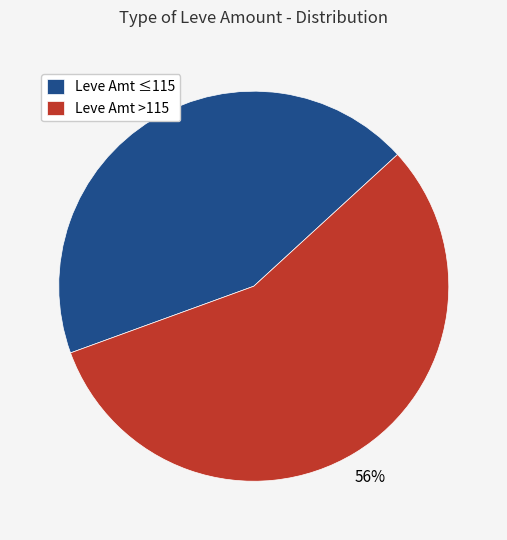

To the nearest percent, what percentage of the pie is Leve Amt >115?

56%